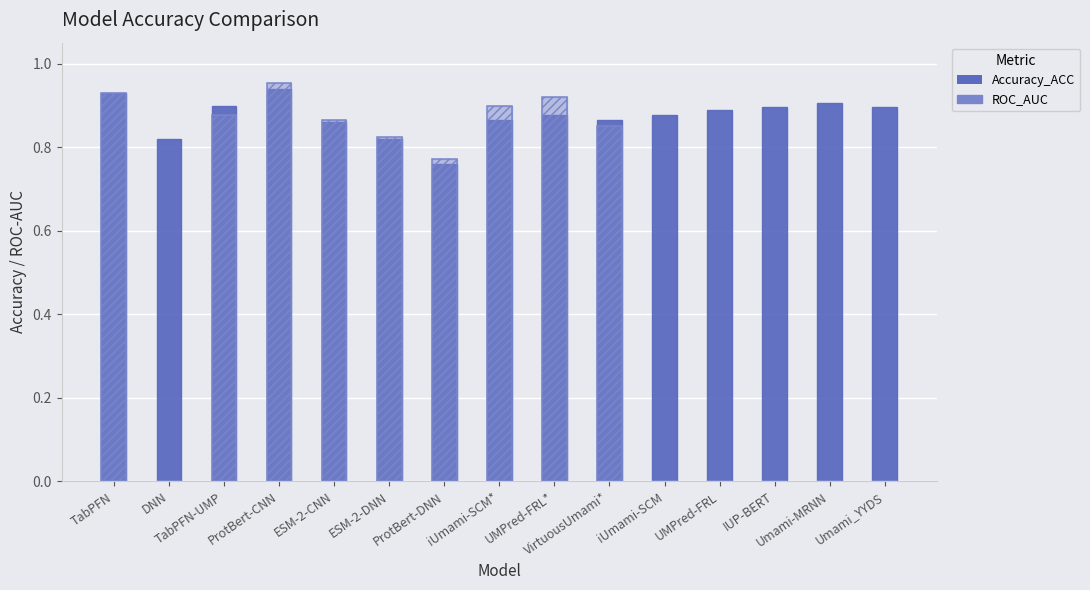

Rank the series at UMPred-FRL from highest to lowest value.

Accuracy_ACC, ROC_AUC